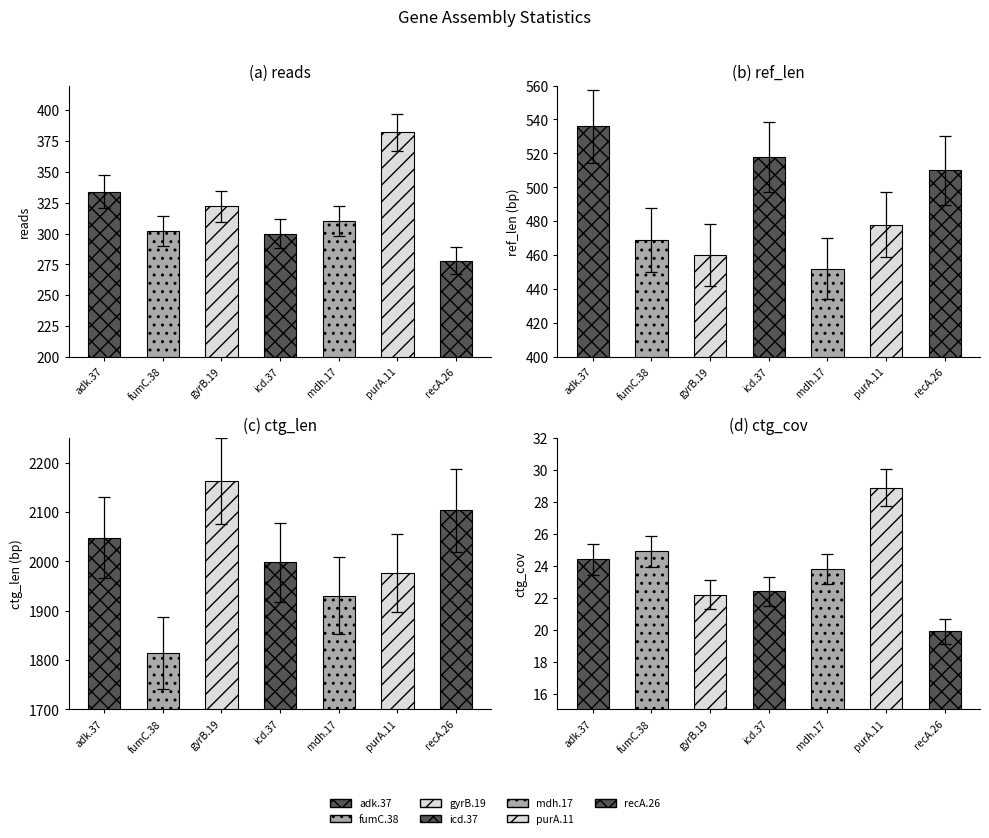

What is the difference between the maximum and minimum values in the ref_base_assembled series?

84.0